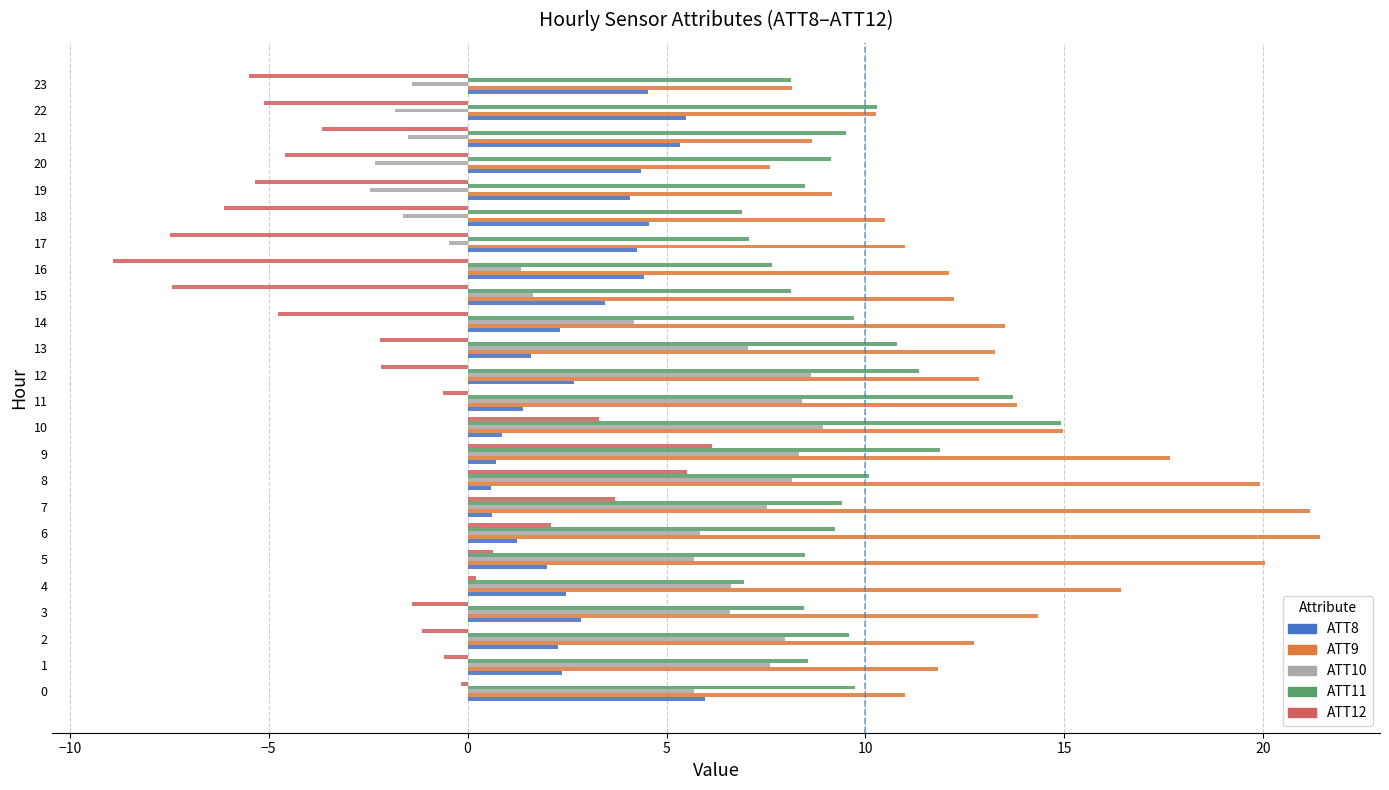

What is the average value of the ATT9 series?

13.5